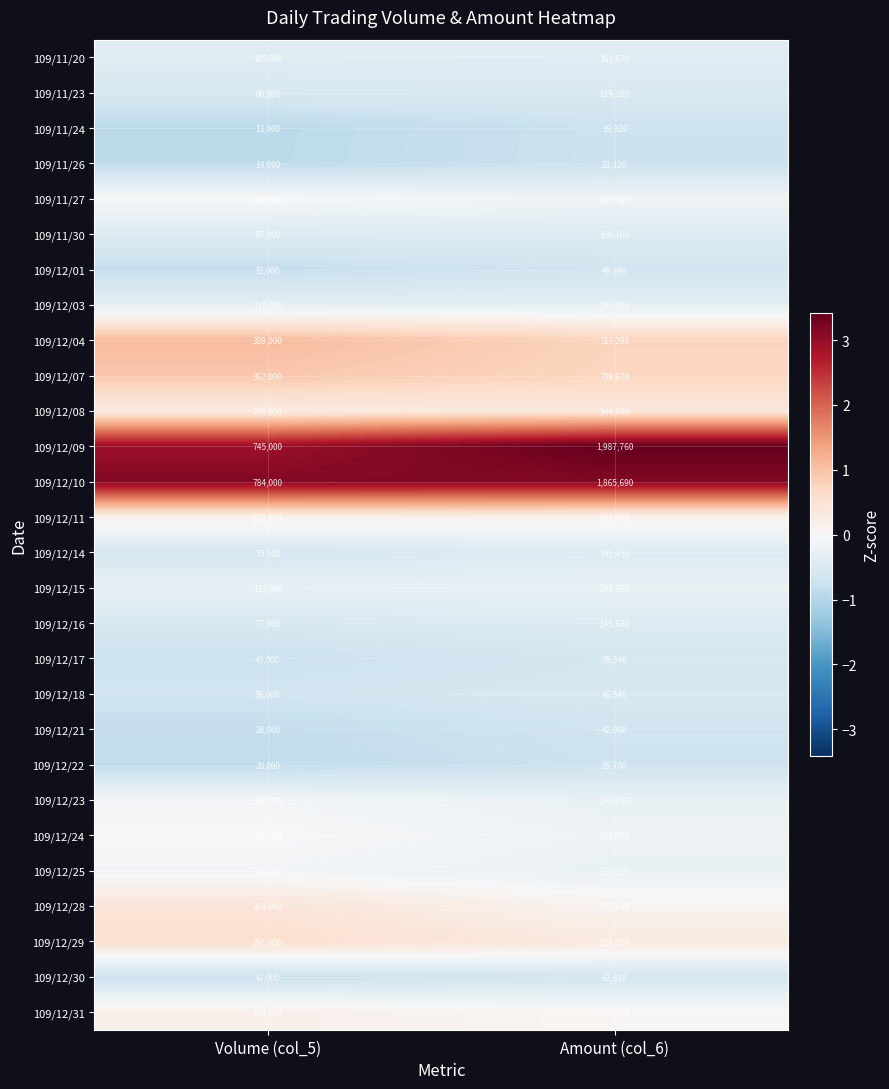

What is the greatest value displayed?

1987760